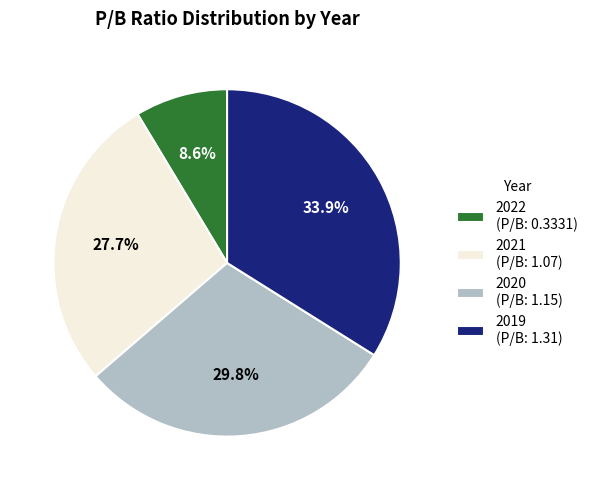

Is there a majority slice in this chart?

No